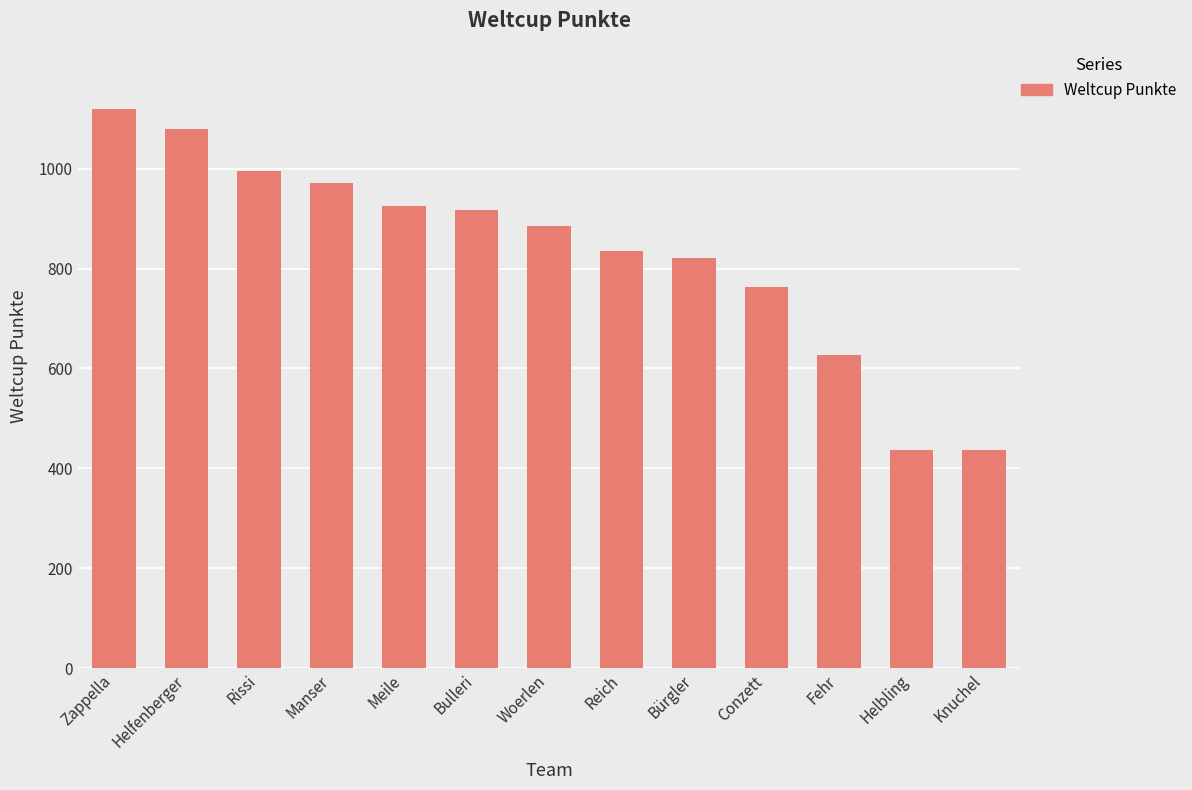

At which category does the chart reach its peak across all series?

Zappella